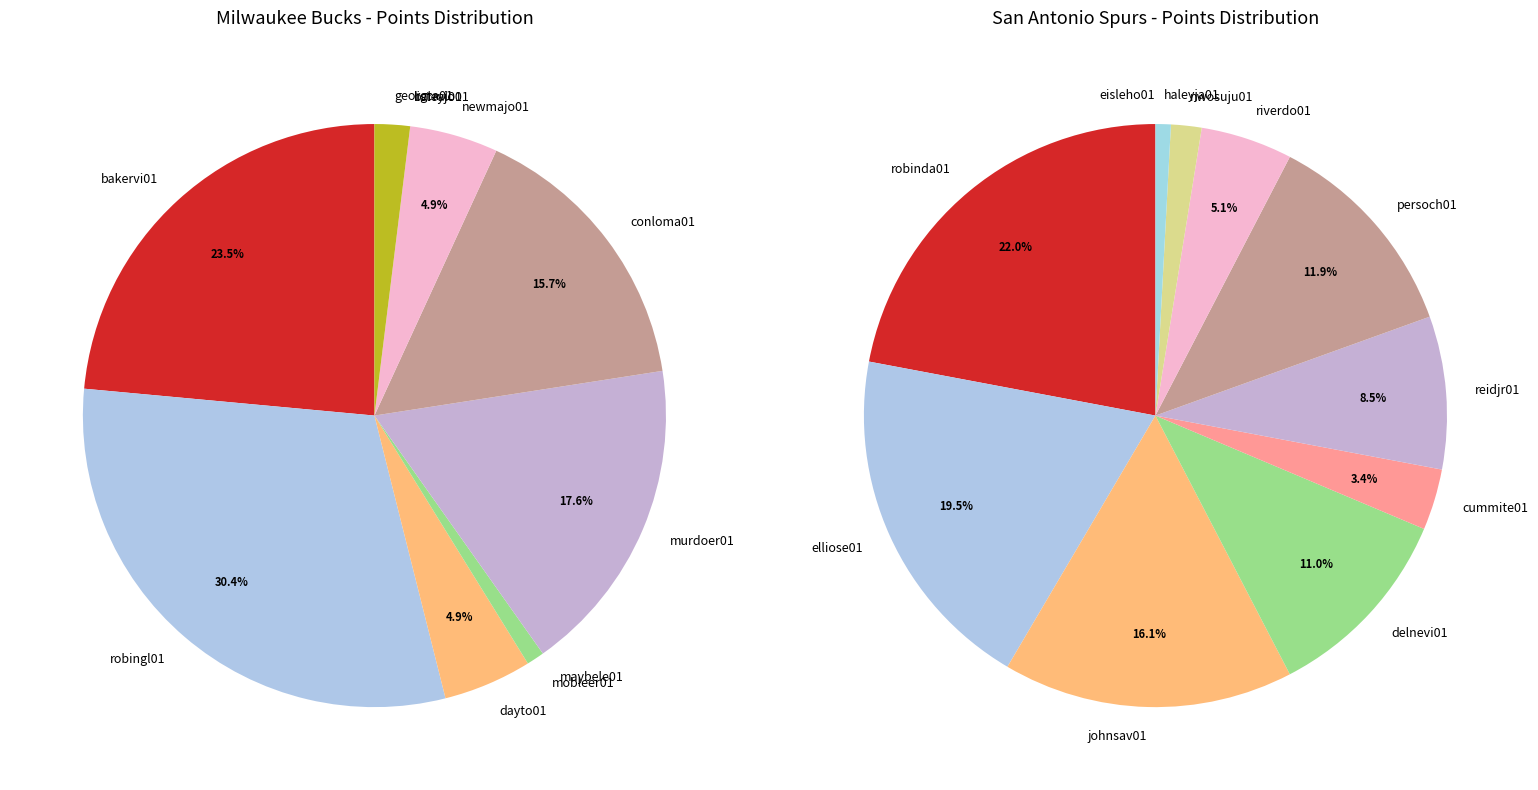

What percentage do 3 and 1 together represent?

31.4%